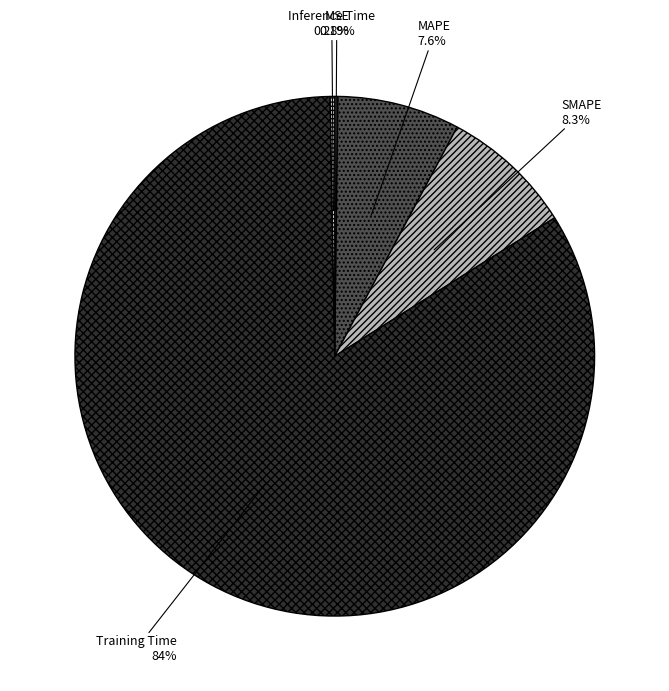

Is there any slice that represents more than half of the pie?

Yes